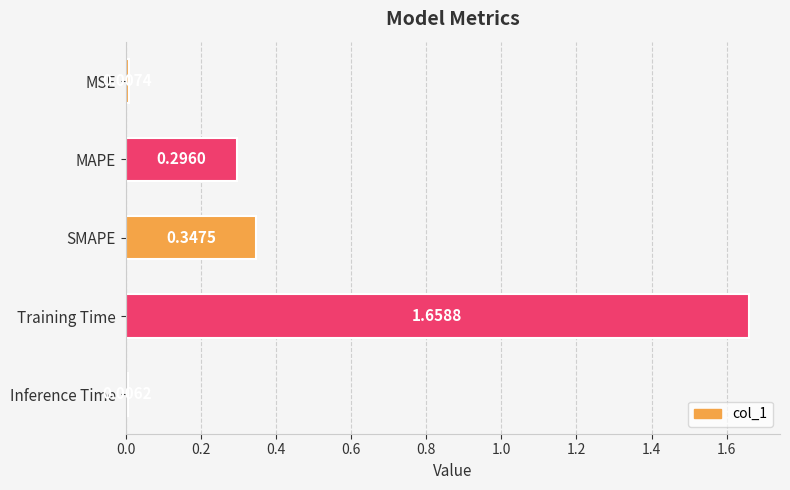

Count the number of data series in this chart.

1